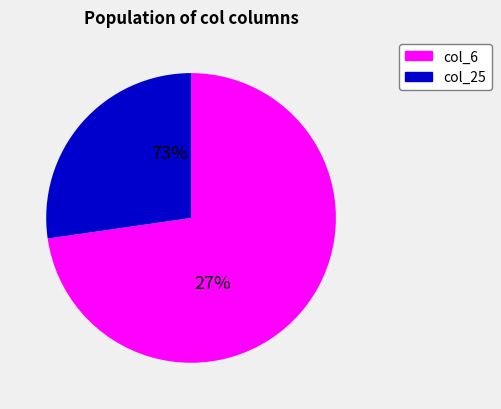

Rank the series at 17 from lowest to highest value.

col_6, col_25